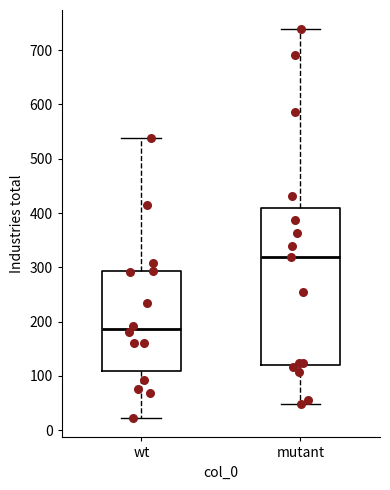

Reading left to right, transcribe this box plot: for each box, give where its median line is, the range the box spans, and where its two whiskers end, as read against the y-axis. The values are not printed on the chart, so give them approximately, as read against the axis.

wt: median 190, box 110 to 290, whiskers 20 to 540
mutant: median 320, box 120 to 410, whiskers 50 to 740